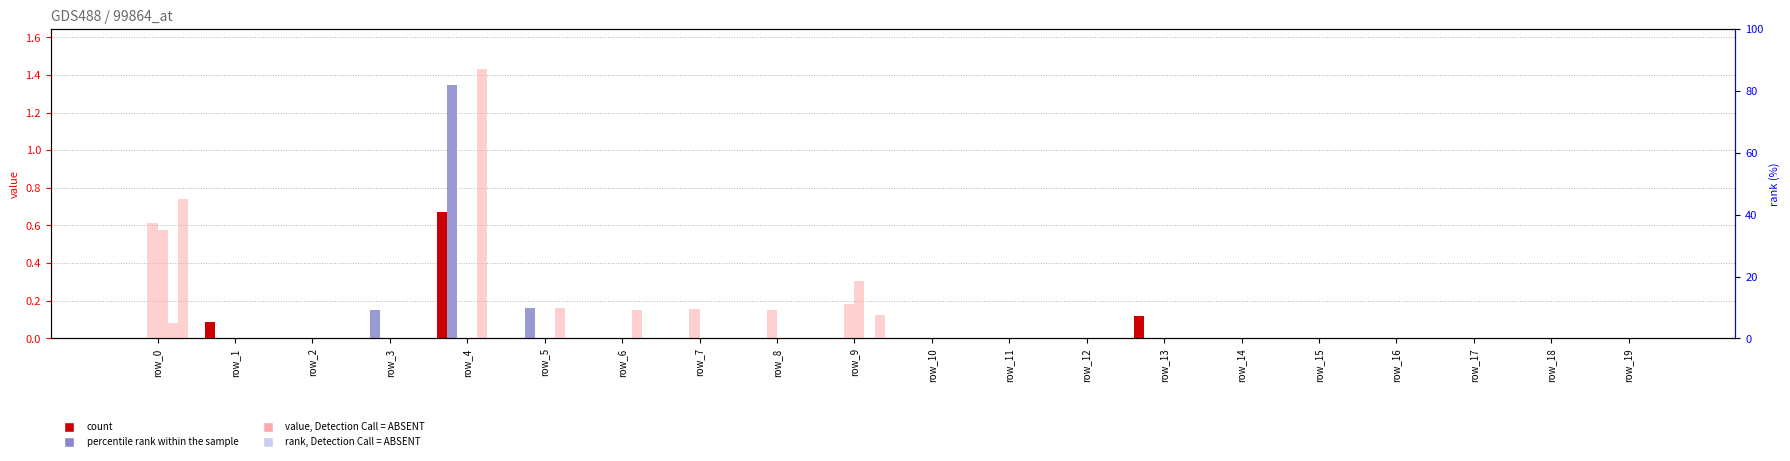

What is the total value across all series at row_7?

0.2